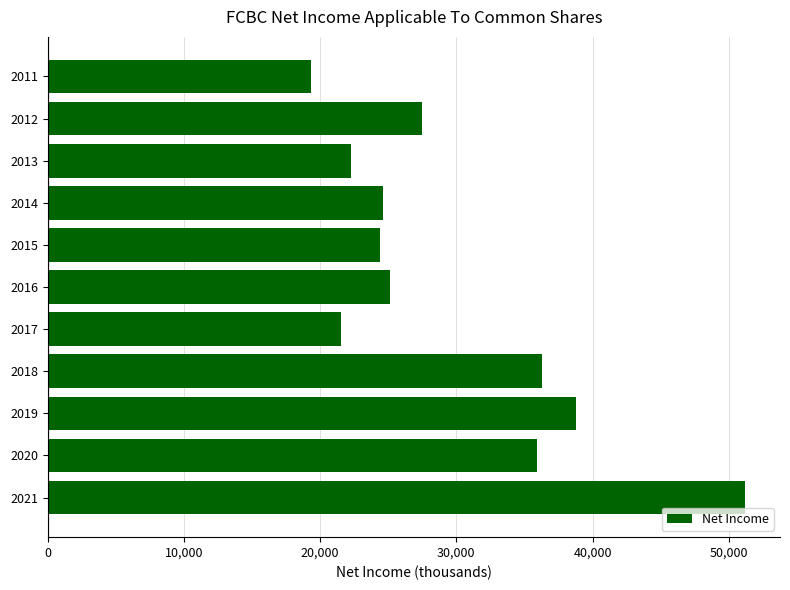

Which label corresponds to the largest value in the chart?

2021